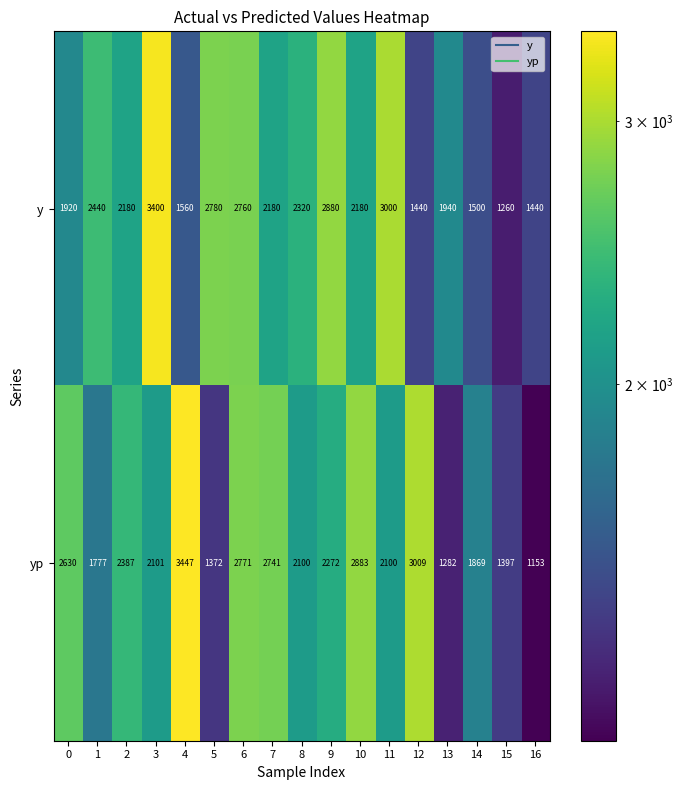

At which category is the sum across all series the highest?

6